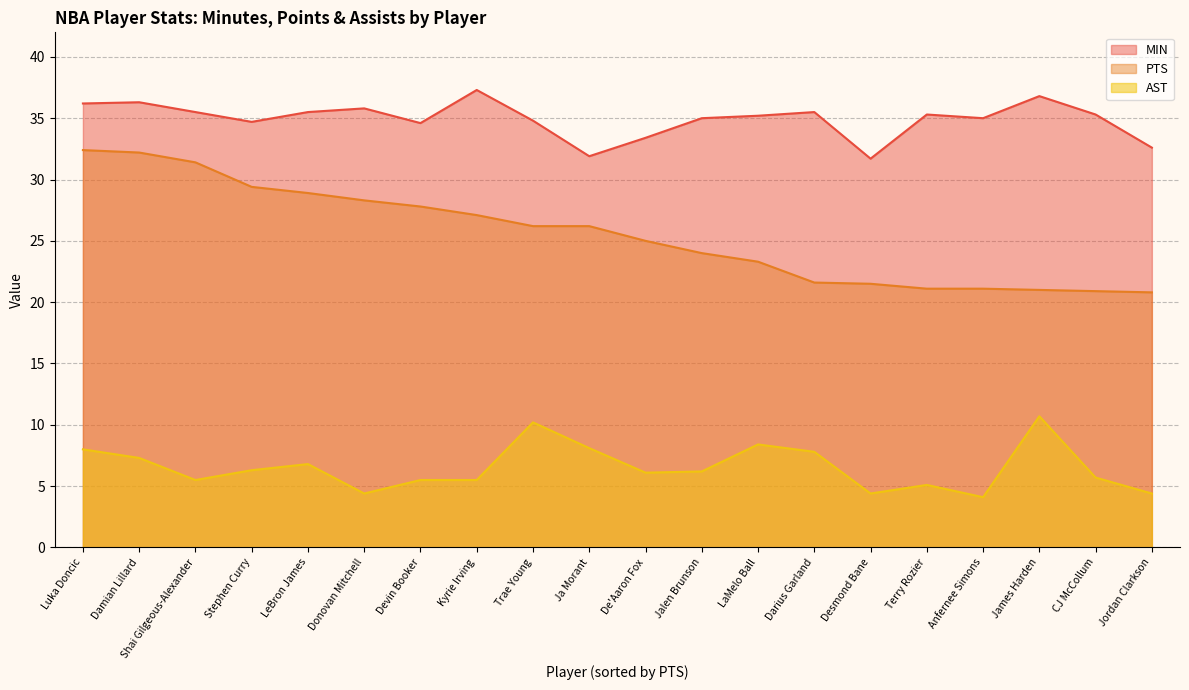

True or false: MIN and AST intersect in this chart.

False